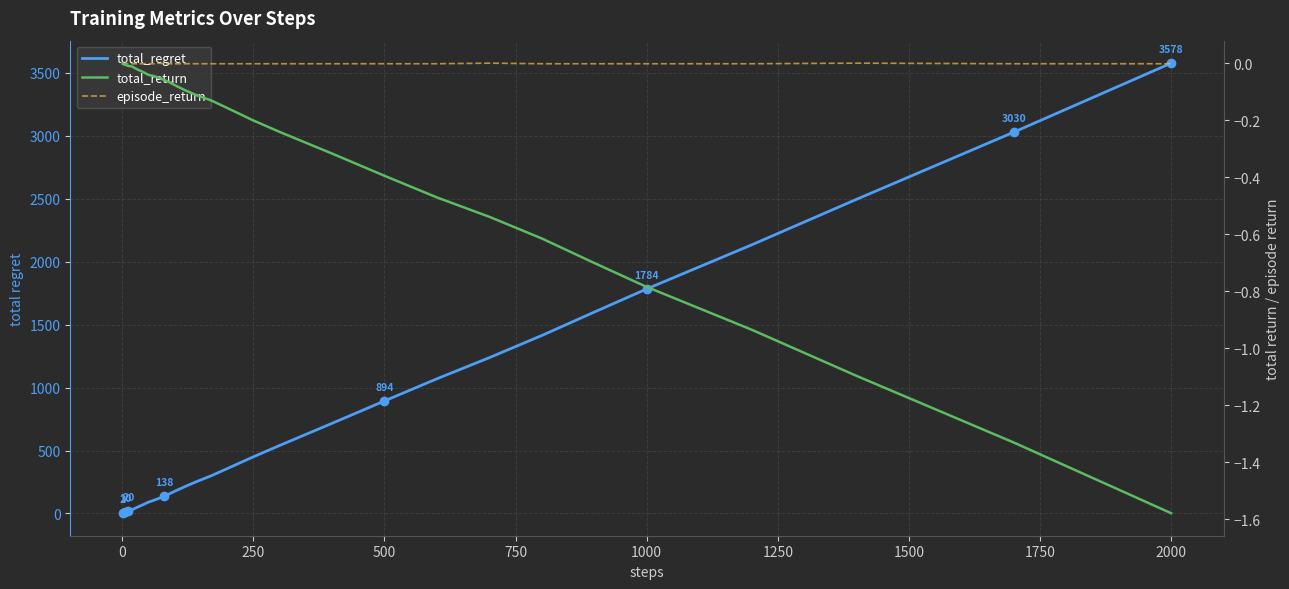

Which series changed the most between 1000 and 30?

total_regret